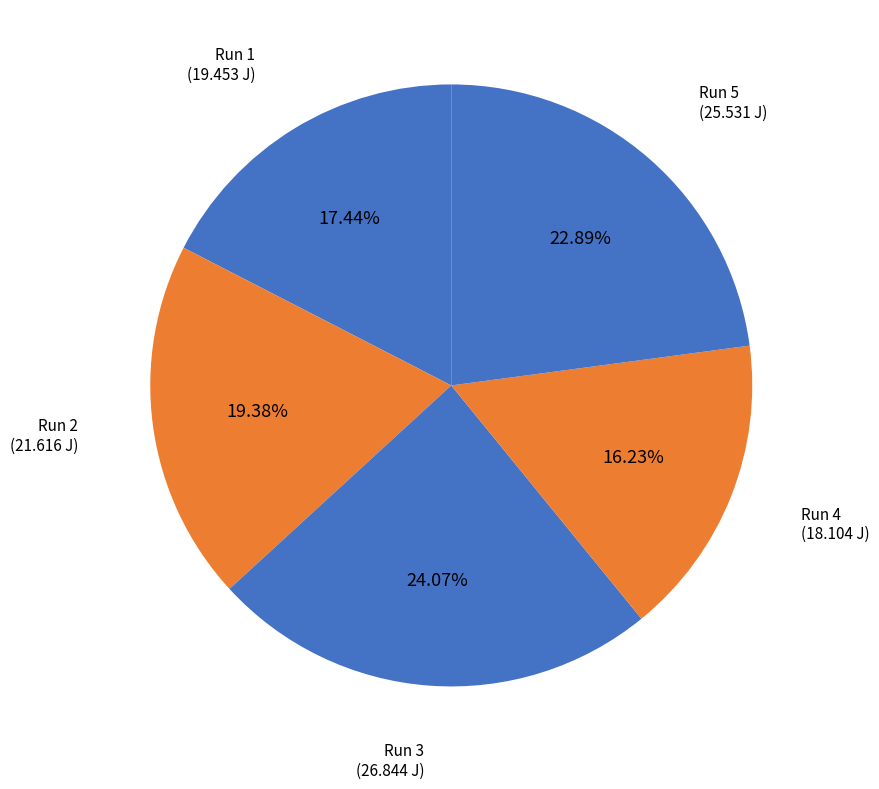

How many segments does this pie chart have?

5